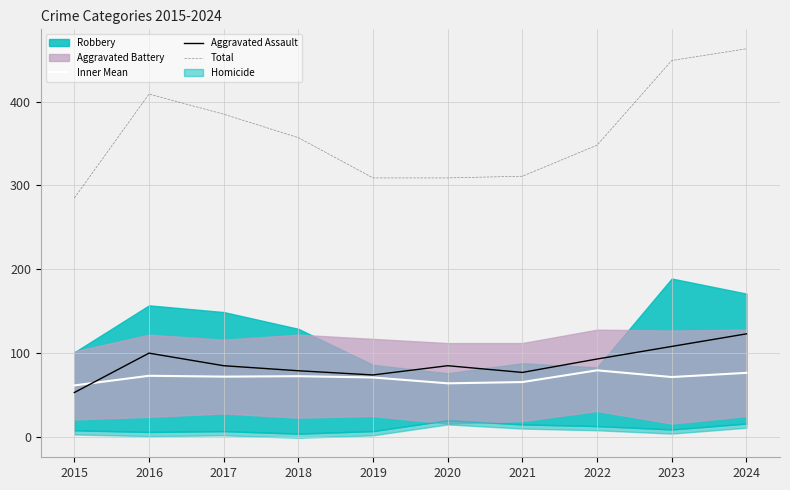

What is the maximum value shown in the chart?

463.0